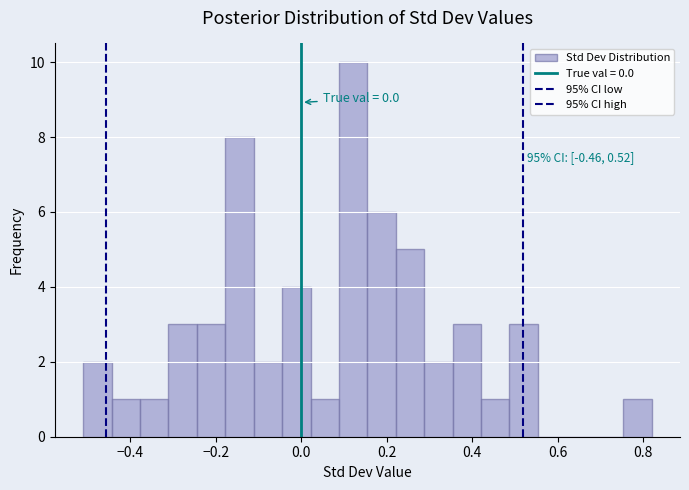

Around what value on the x-axis is the tallest bar? Give the approximate position of its centre, as read against the axis.

0.12